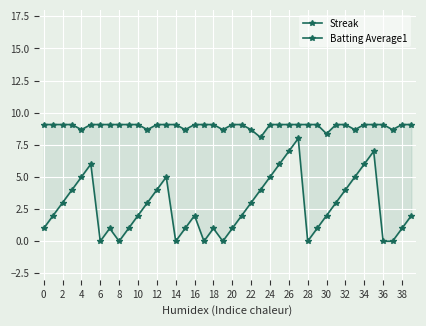

Where is Streak nearest to the value 4?

4